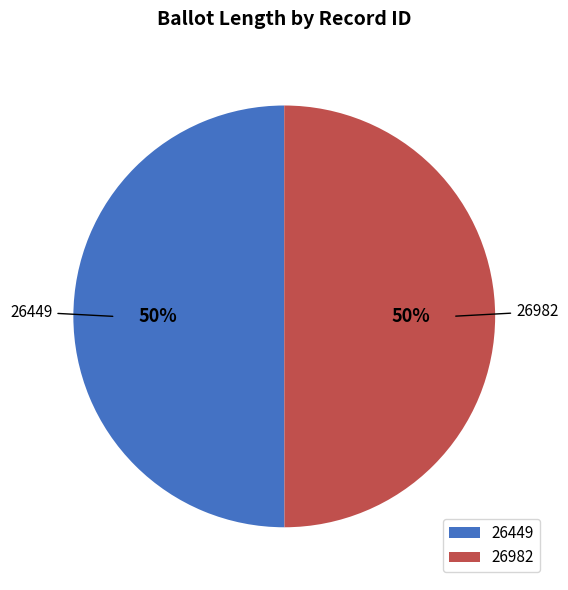

How many segments does this pie chart have?

2